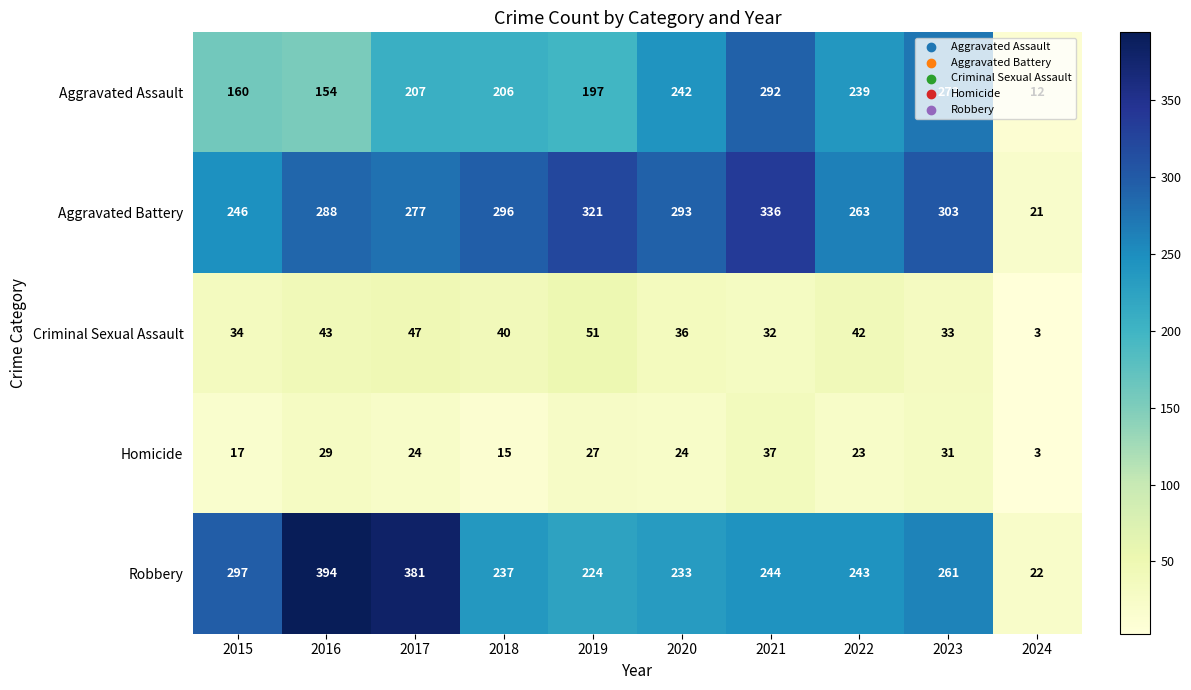

What is the difference between the maximum and minimum values in the Aggravated Assault series?

280